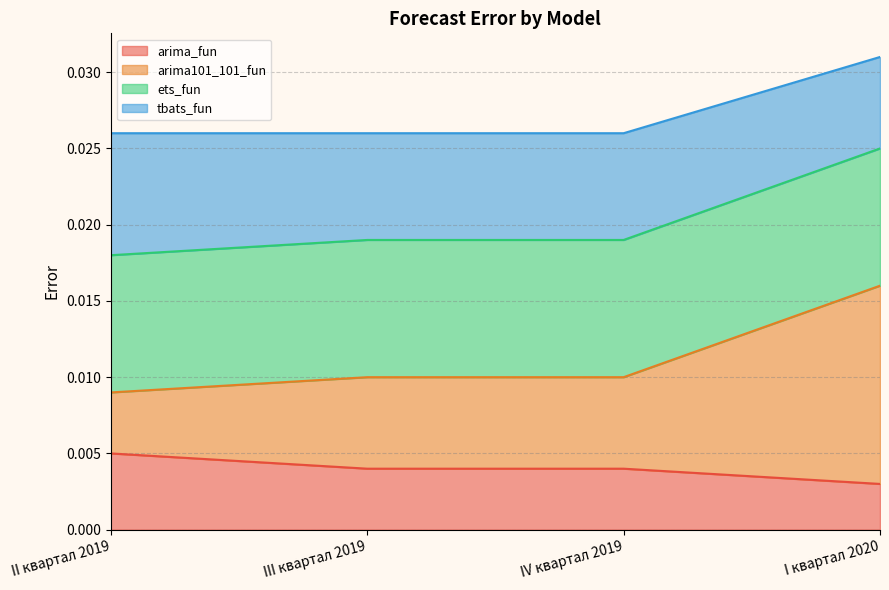

How many data points does each series have?

4